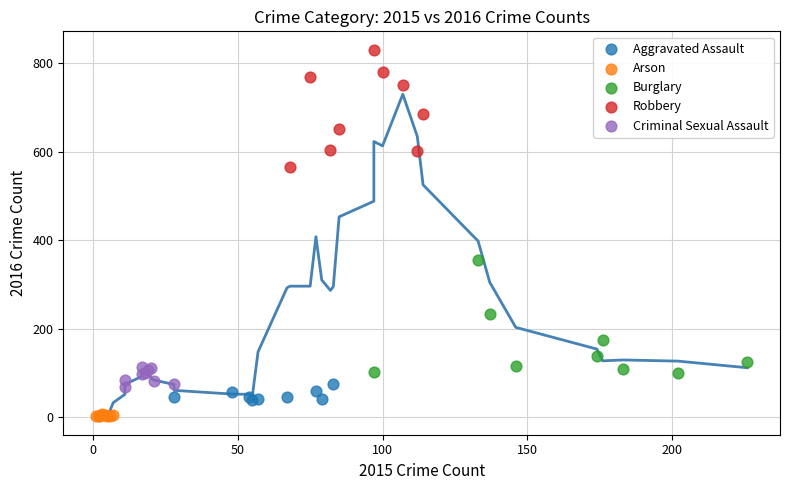

Which series reaches the maximum Y coordinate?

Robbery